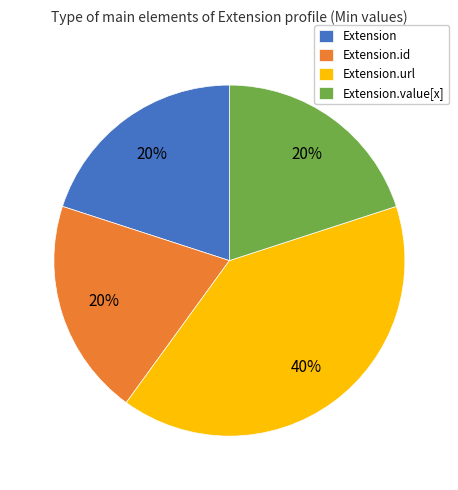

Count the number of slices in the pie.

4